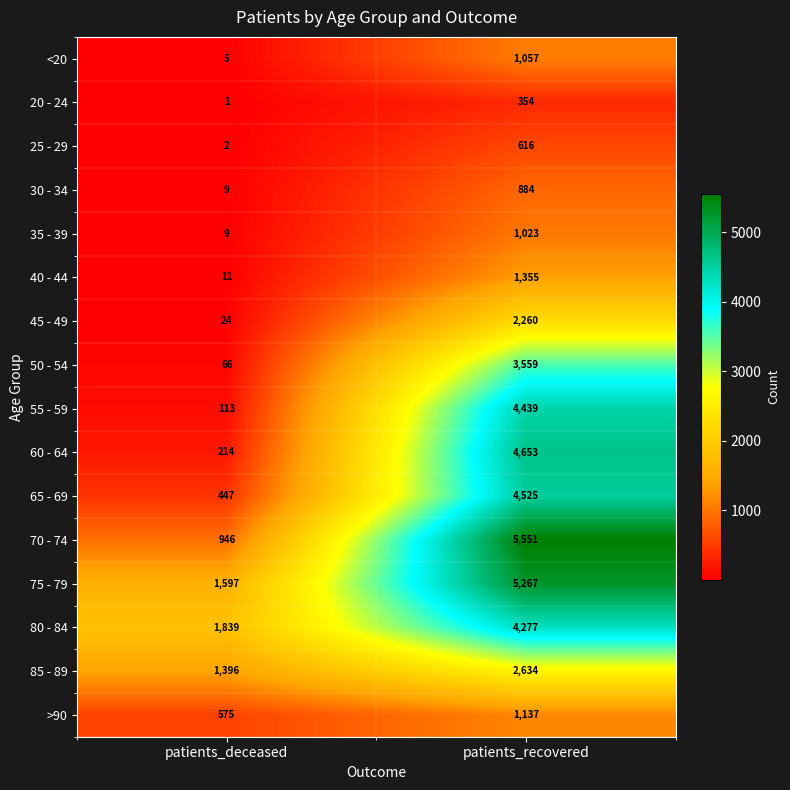

What is the sum of the 40 - 44 values at patients_deceased and patients_recovered?

1366